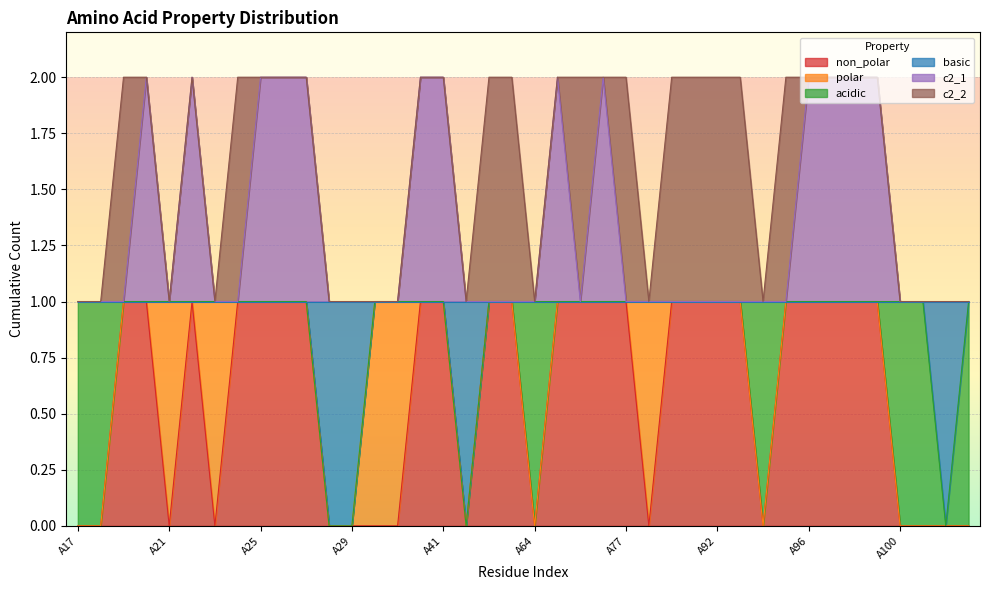

What are all the series names shown in the legend?

non_polar, polar, acidic, basic, c2_1, c2_2